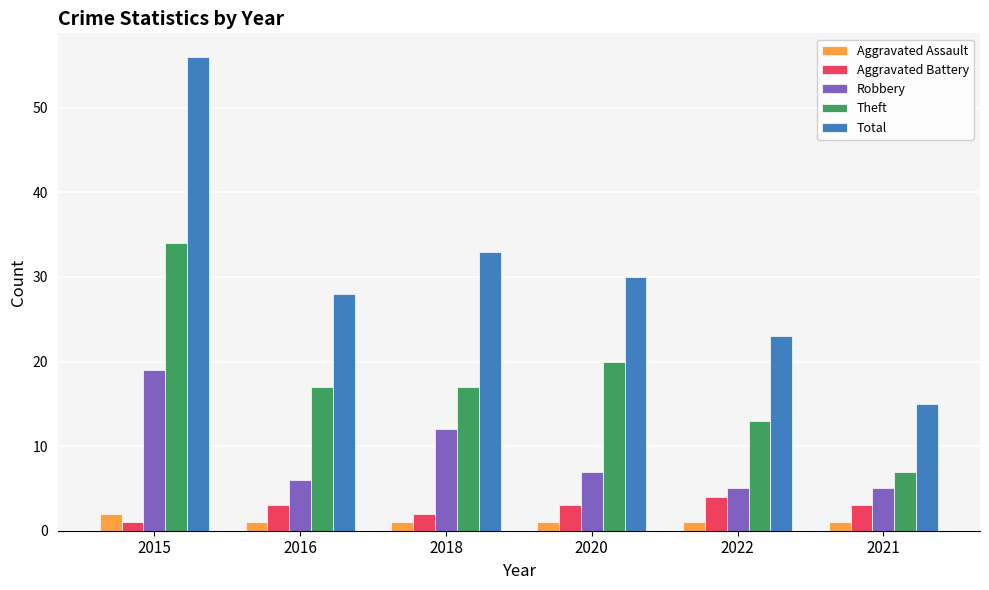

What position from the right is 2015?

6